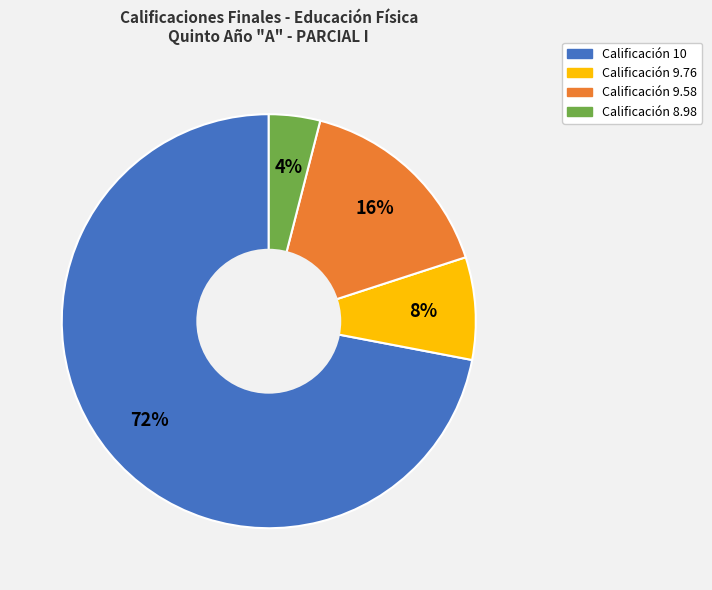

Does any single category account for the majority?

Yes